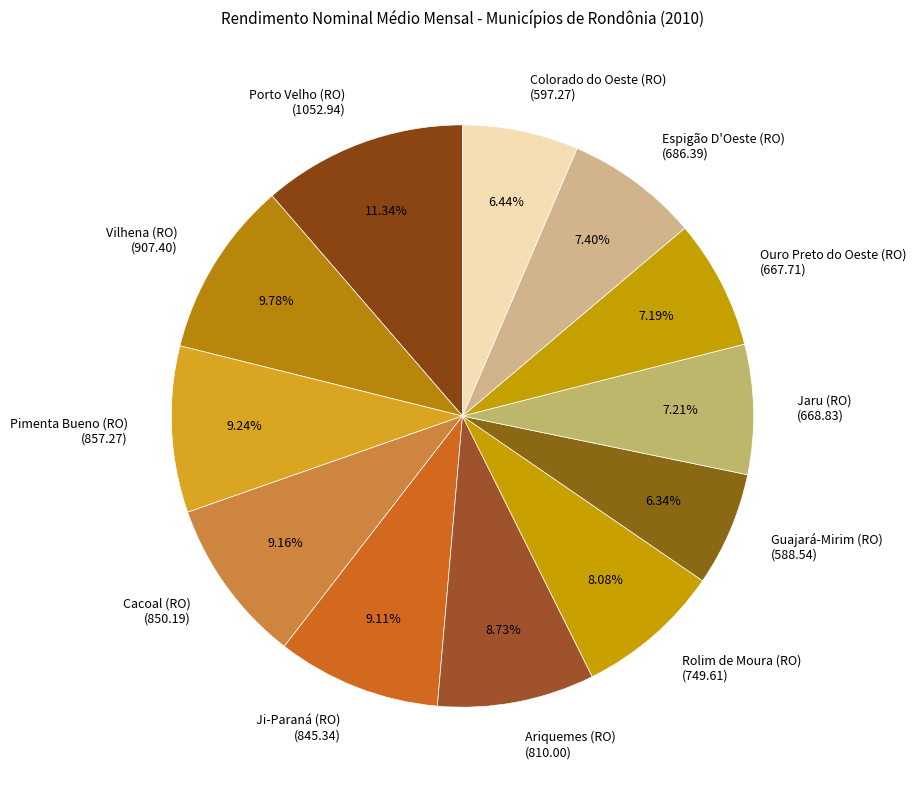

Approximately how many times larger is the value at Ji-Paraná (RO) compared to Jaru (RO)?

1.3